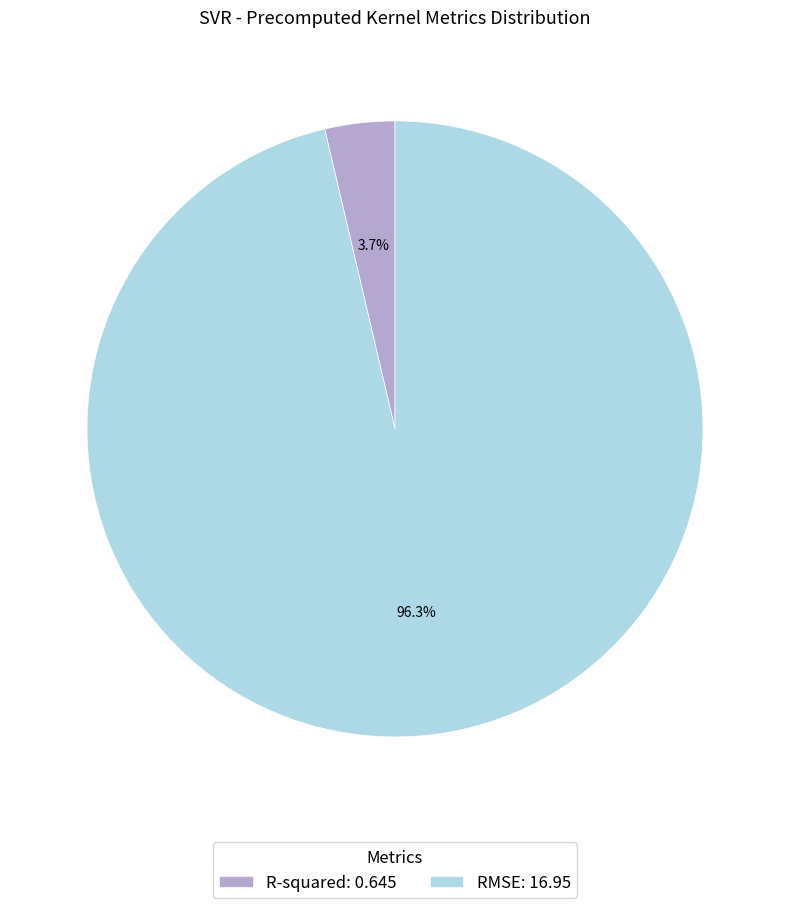

Which category has the smallest portion of the pie?

R-squared